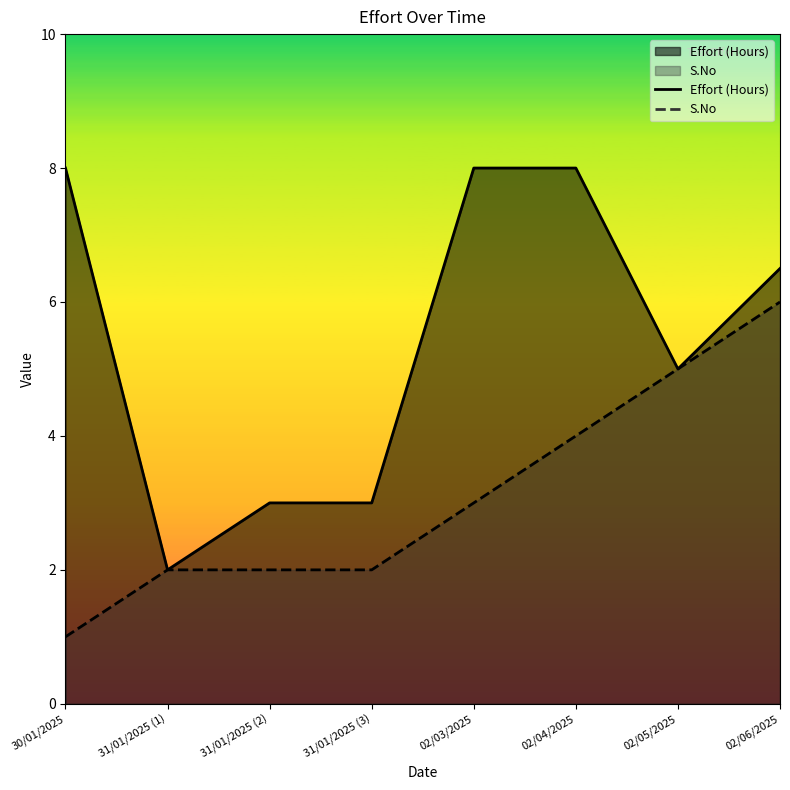

Rank the series by their average value, from lowest to highest.

S.No, Effort (Hours)